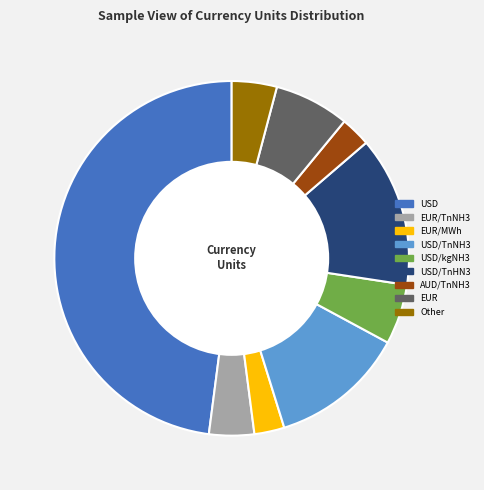

Is there any slice that represents more than half of the pie?

No